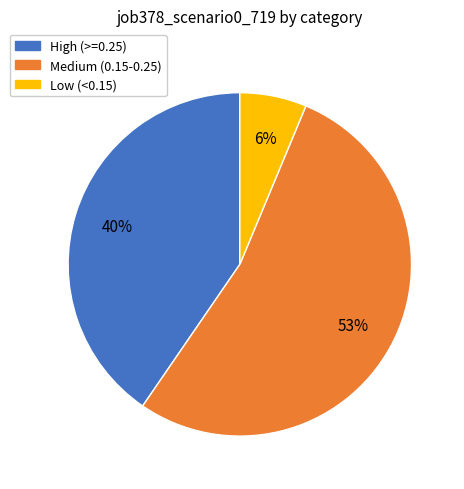

Is there a majority slice in this chart?

Yes